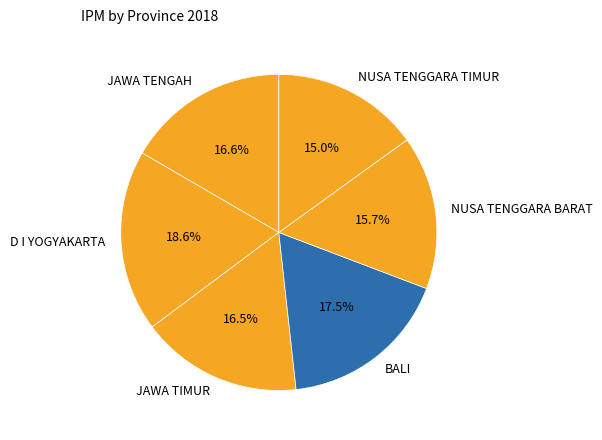

Which slice is the largest?

D I YOGYAKARTA